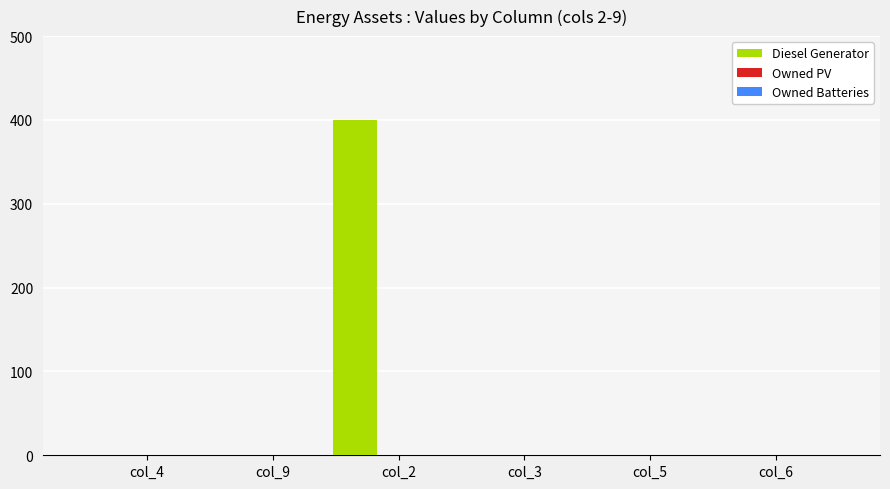

What is the maximum value shown in the chart?

400